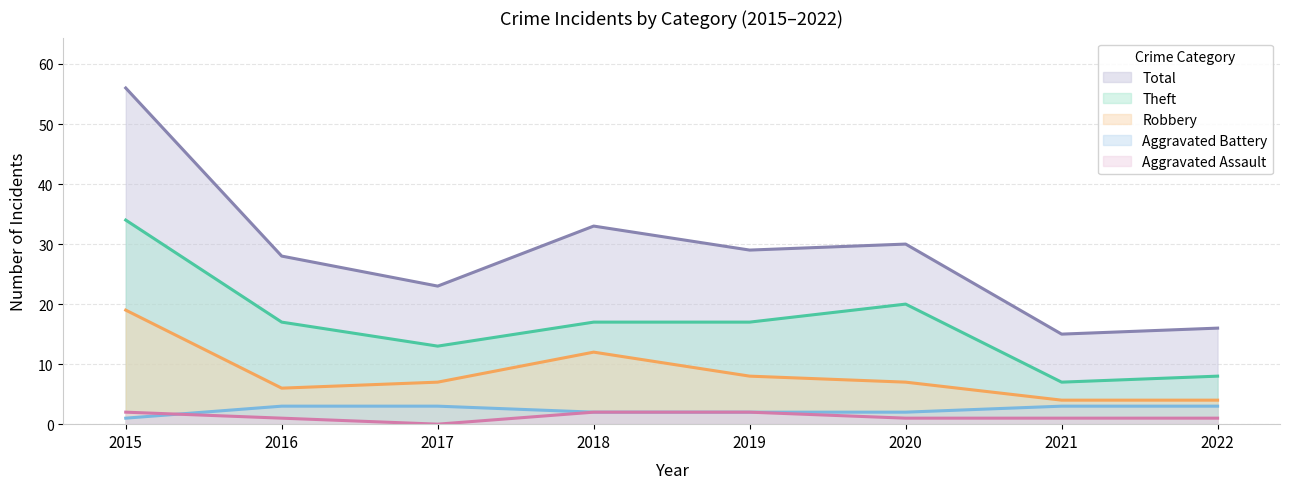

At which label does Robbery reach its minimum?

2021